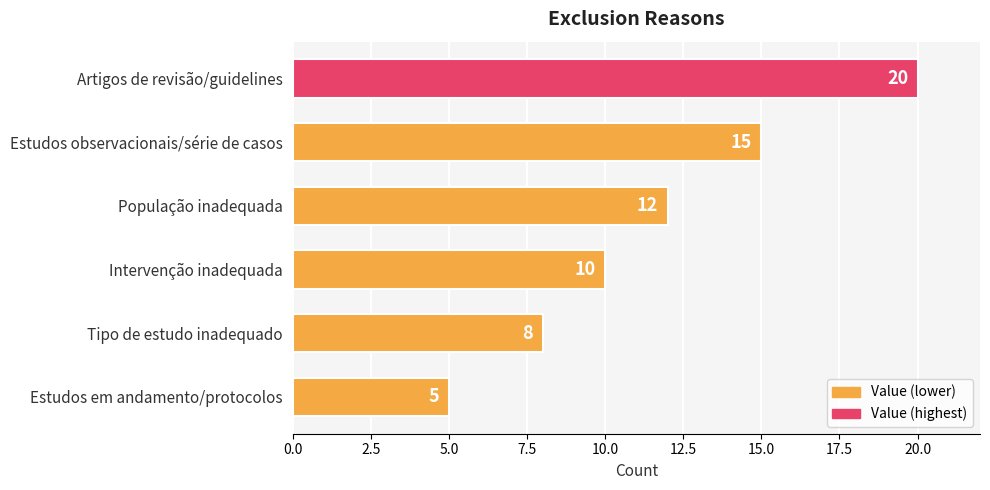

Reading bottom to top, what are all the values shown in this chart?

5	8	10	12	15	20